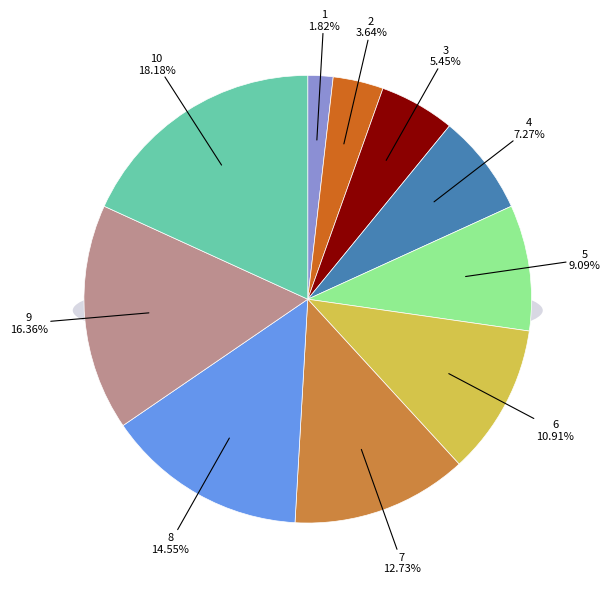

What percentage is the 3 slice, to the nearest percent?

5%